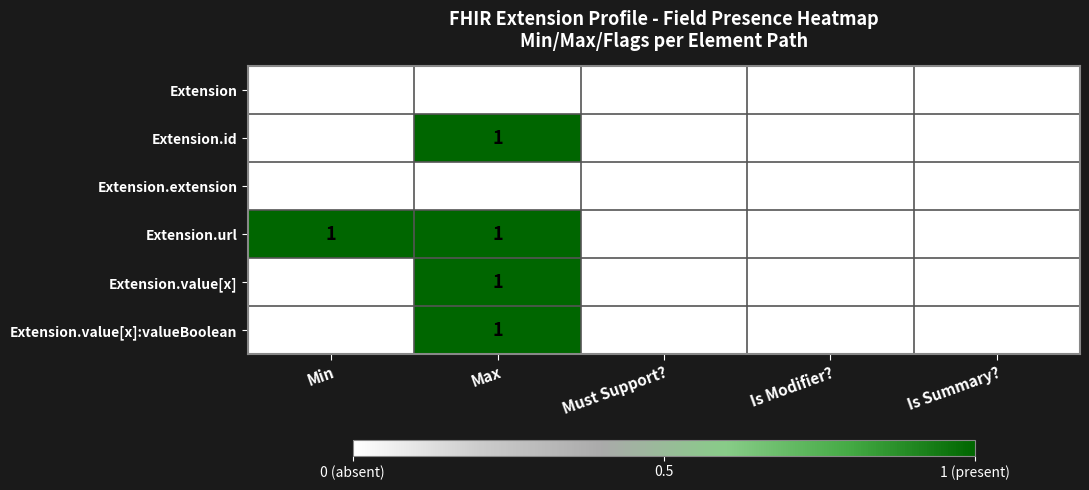

The Extension.value[x] series shows 1 at Max. True or false?

True